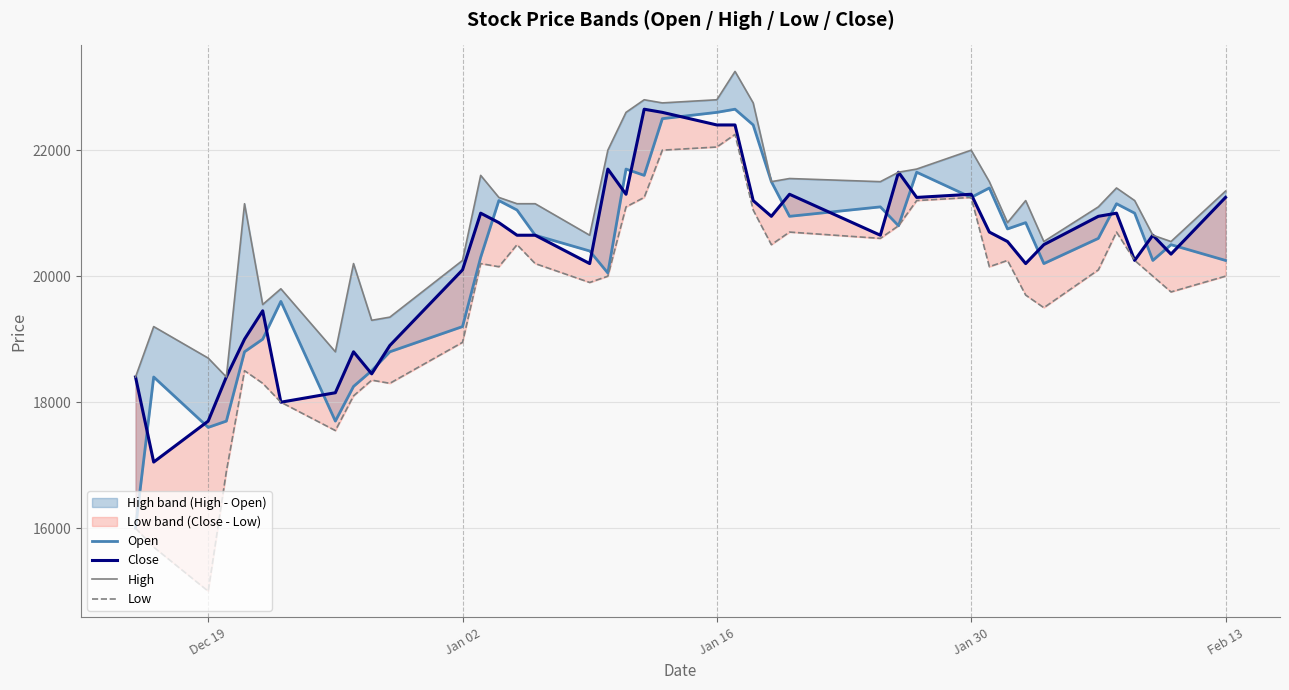

At how many categories does at least one series exceed 23006?

1